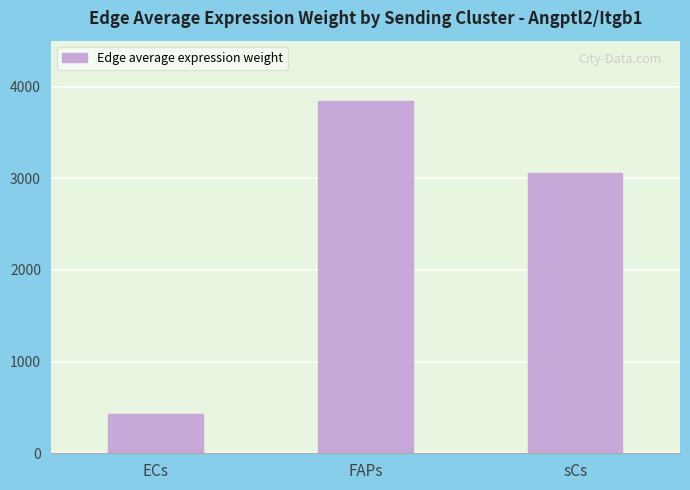

What is the change in value from ECs to FAPs?

+3423.7